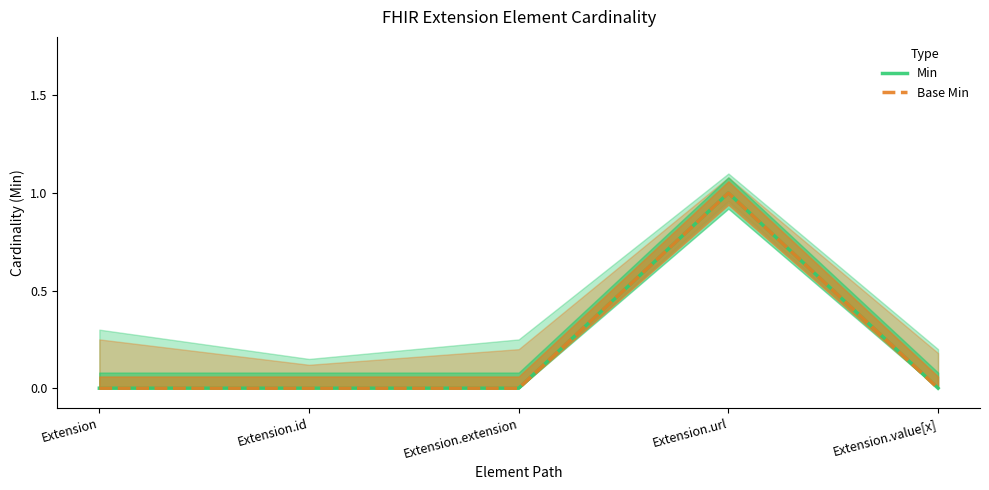

What are all the series names shown in the legend?

Min, Base Min